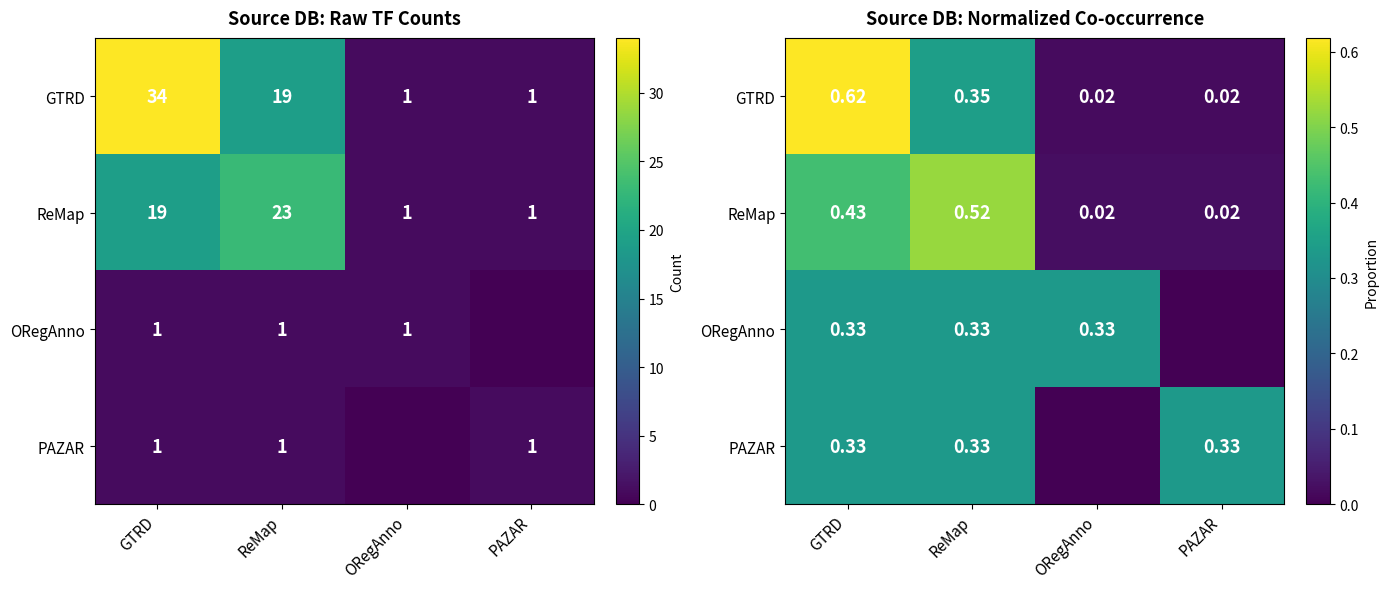

How many ORegAnno values are between 0 and 1?

4